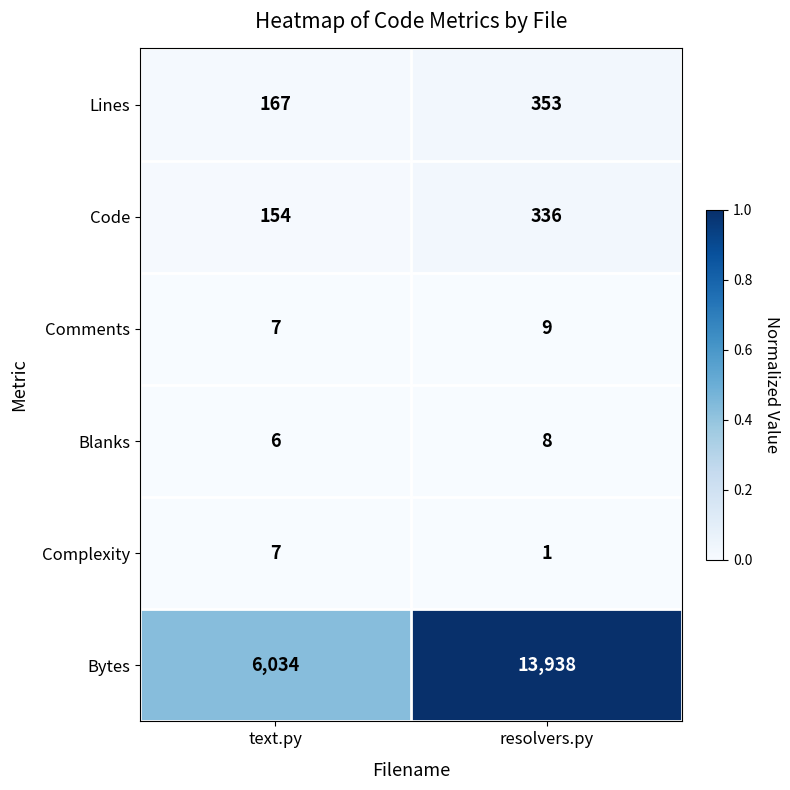

Which series has the largest range (max minus min)?

Bytes